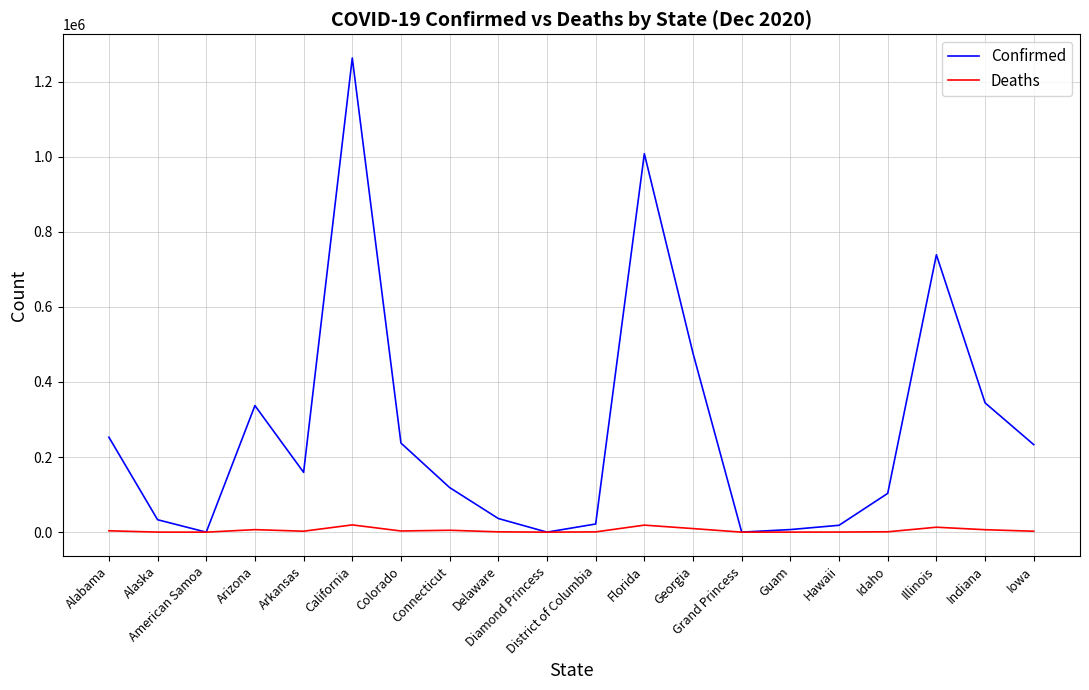

What is the approximate value of Confirmed at District of Columbia, to the nearest 100?

21700